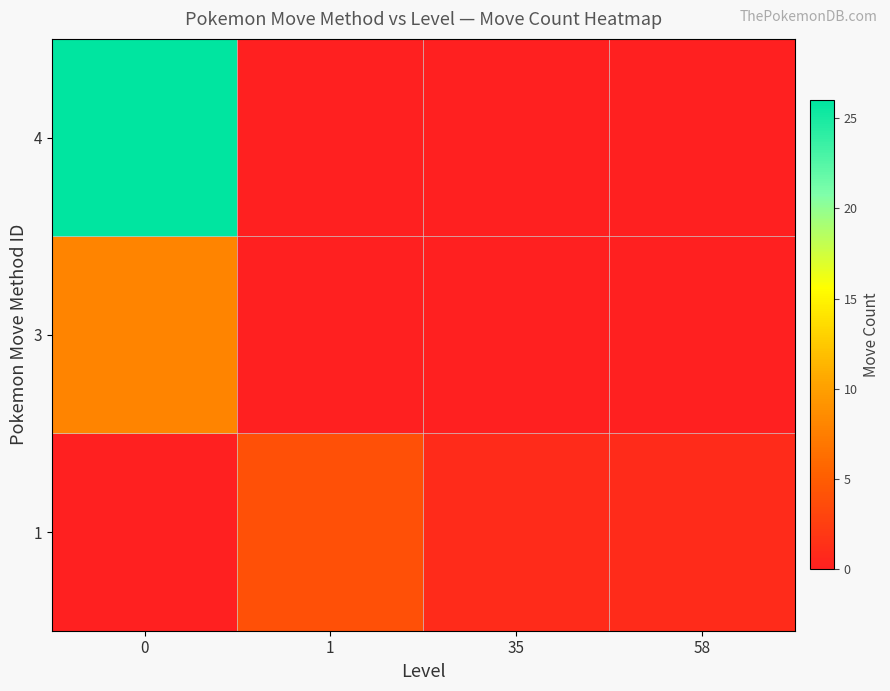

Reading left to right, transcribe all the data shown in this chart.

1: 0=0	1=4	35=1	58=1
3: 0=8	1=0	35=0	58=0
4: 0=26	1=0	35=0	58=0